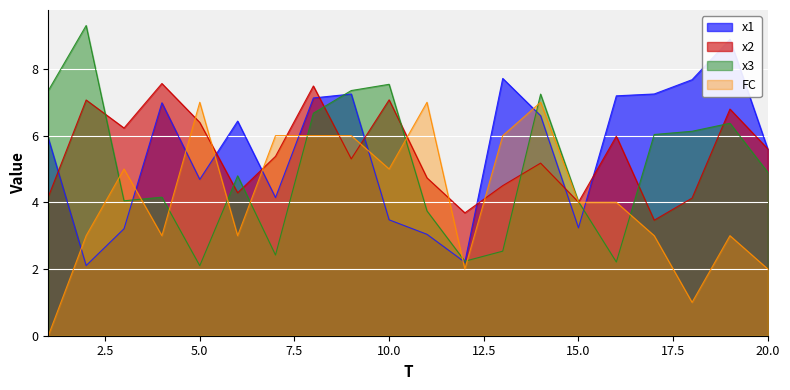

The FC series shows 1.2 at 6. True or false?

False